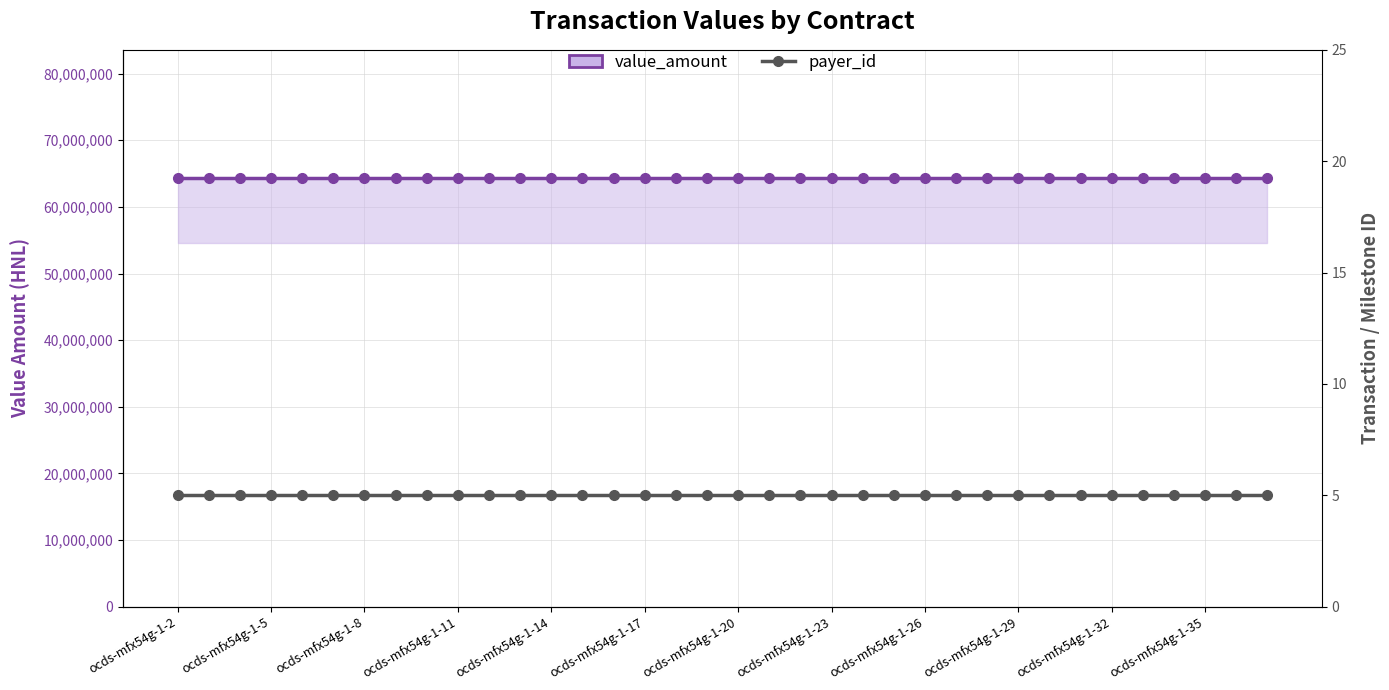

Rank the series by their average value, from highest to lowest.

value_amount, payer_id